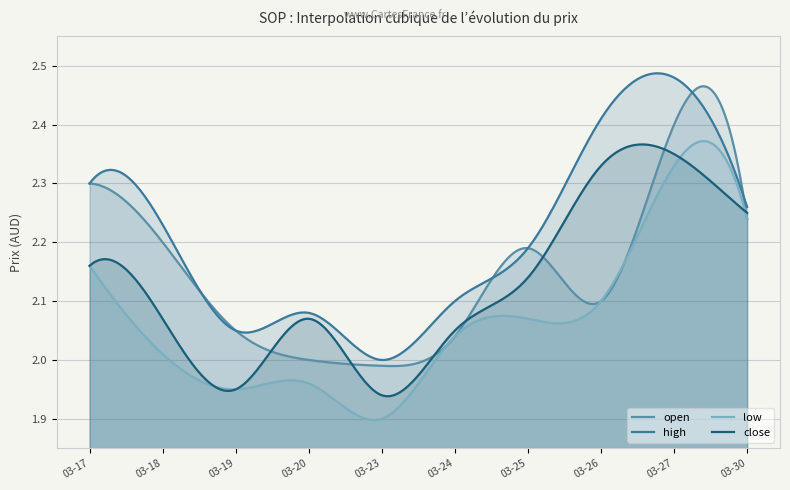

Rank the categories by close value from highest to lowest.

2020-03-27, 2020-03-26, 2020-03-30, 2020-03-17, 2020-03-25, 2020-03-18, 2020-03-20, 2020-03-24, 2020-03-19, 2020-03-23